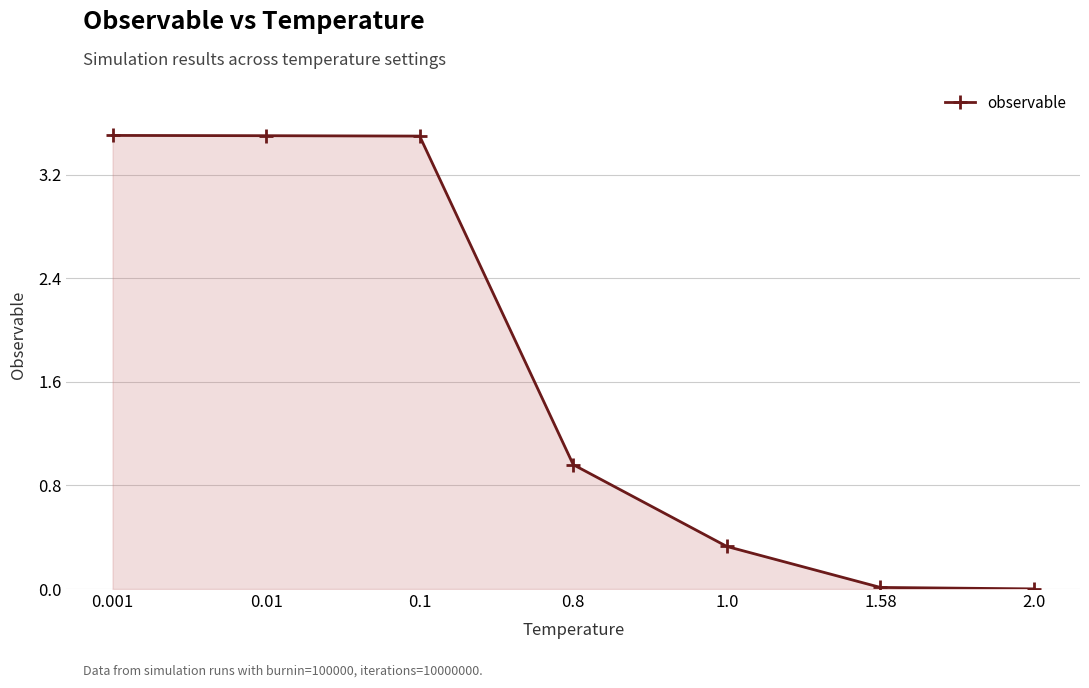

What is the difference between the values at 1.0 and 0.8?

0.6